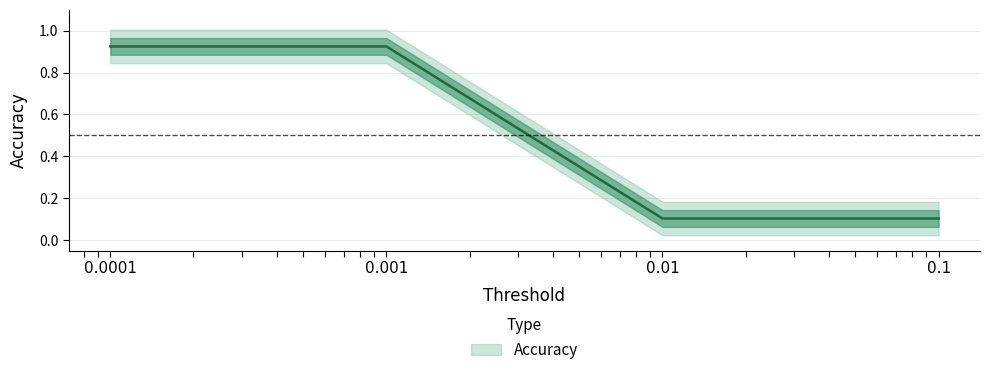

What is the value of the 3rd point from the left?

0.1